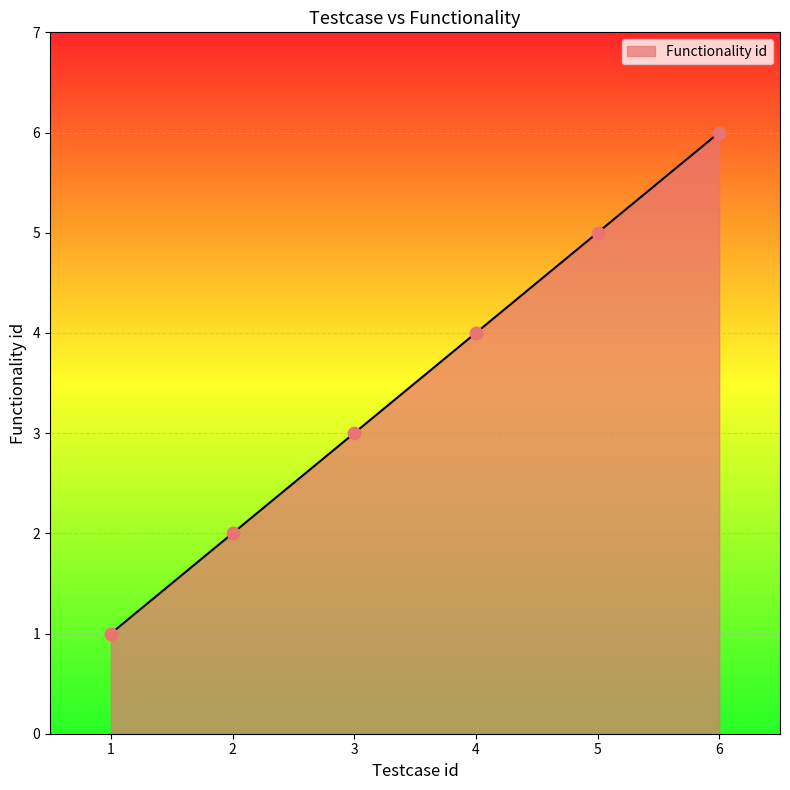

What is the change in value from 2 to 4?

+2